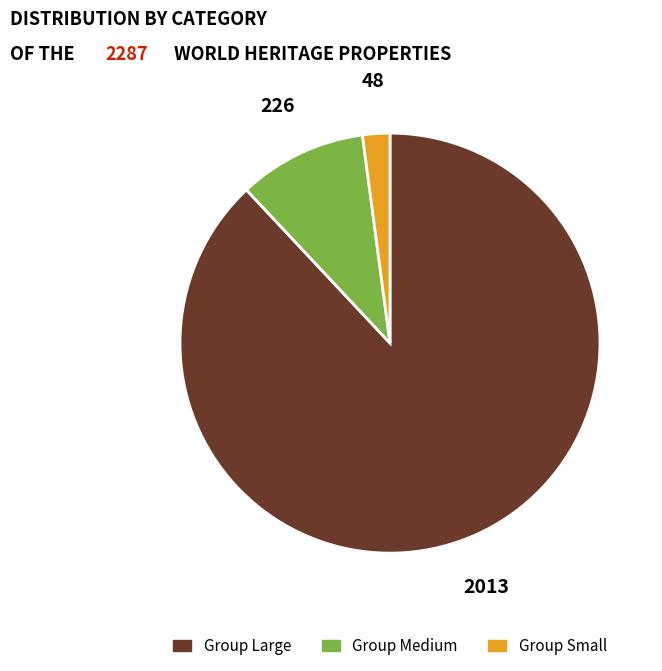

What is the majority slice?

Group Large